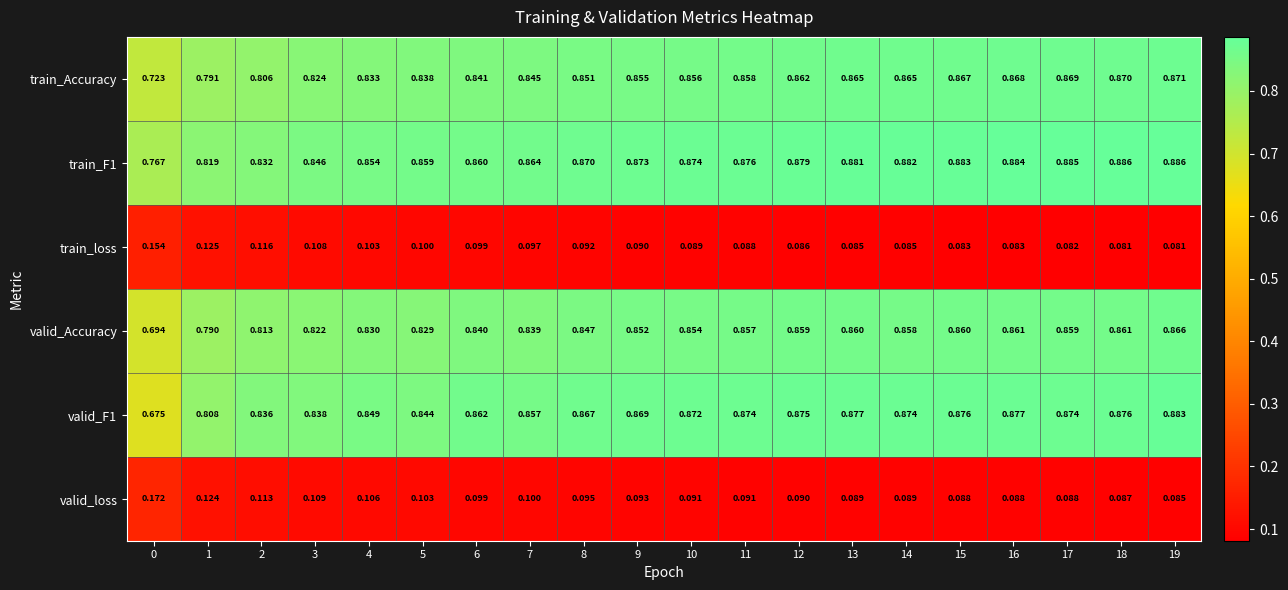

Is the value of valid_F1 at 19 greater than the value of valid_Accuracy at 0?

Yes